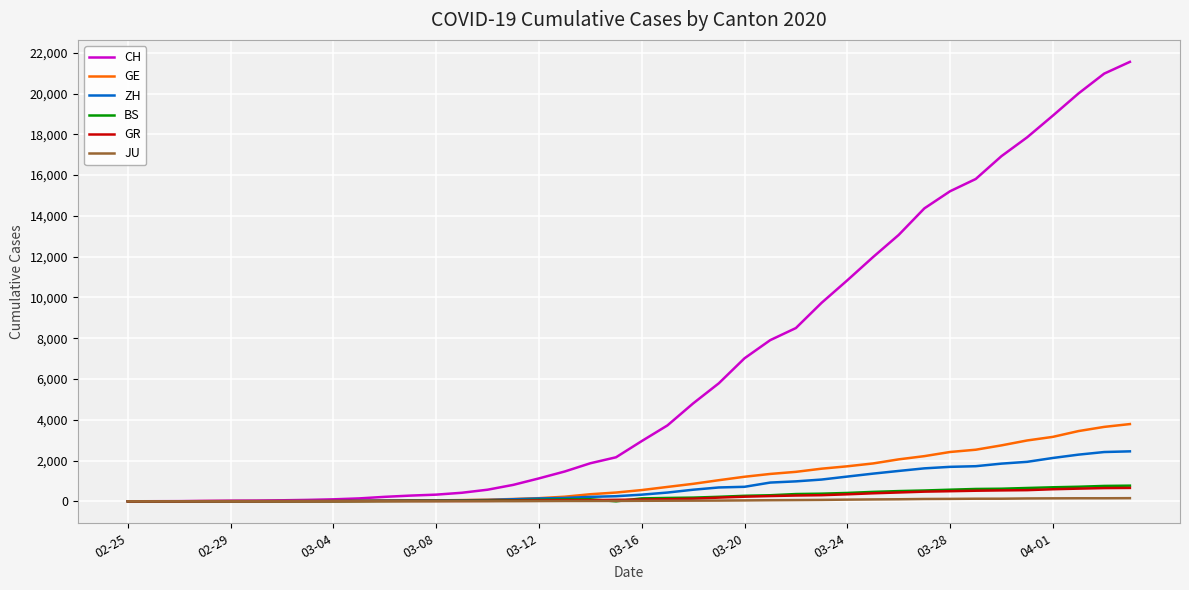

Which series has the largest range (max minus min)?

CH